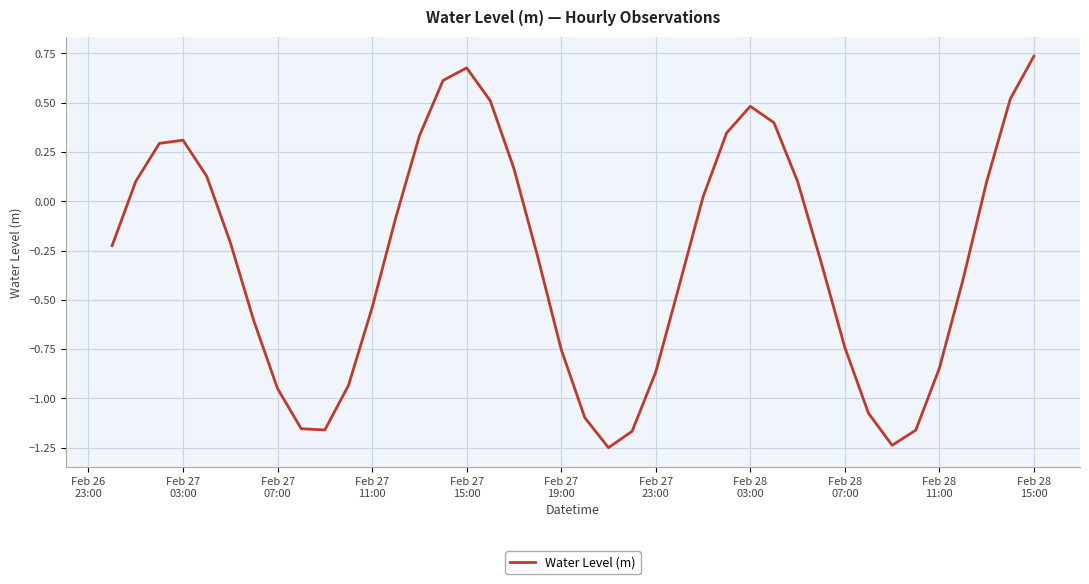

What is the difference between the maximum and minimum values?

2.0